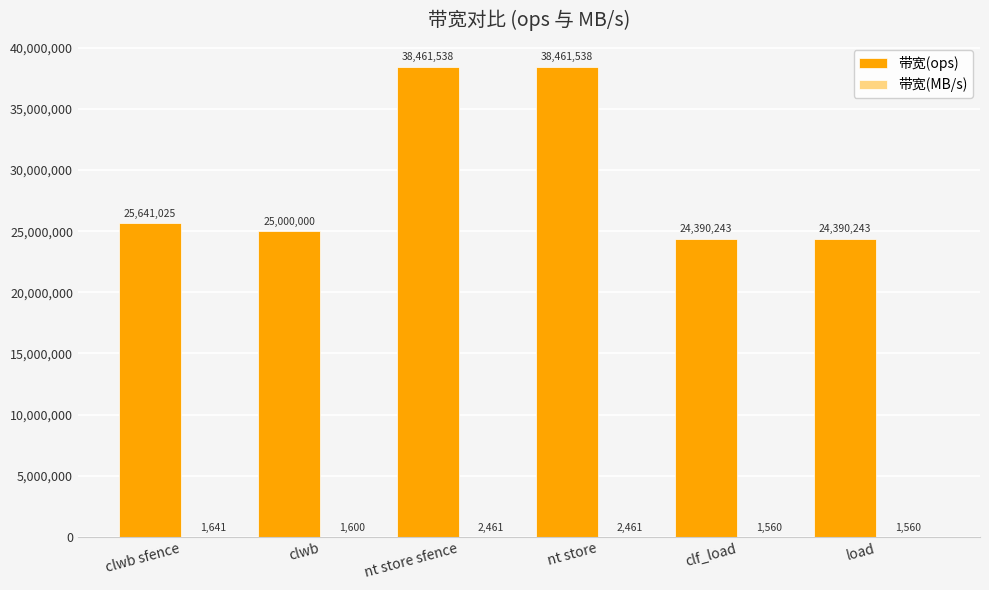

What is the maximum value shown in the chart?

38461538